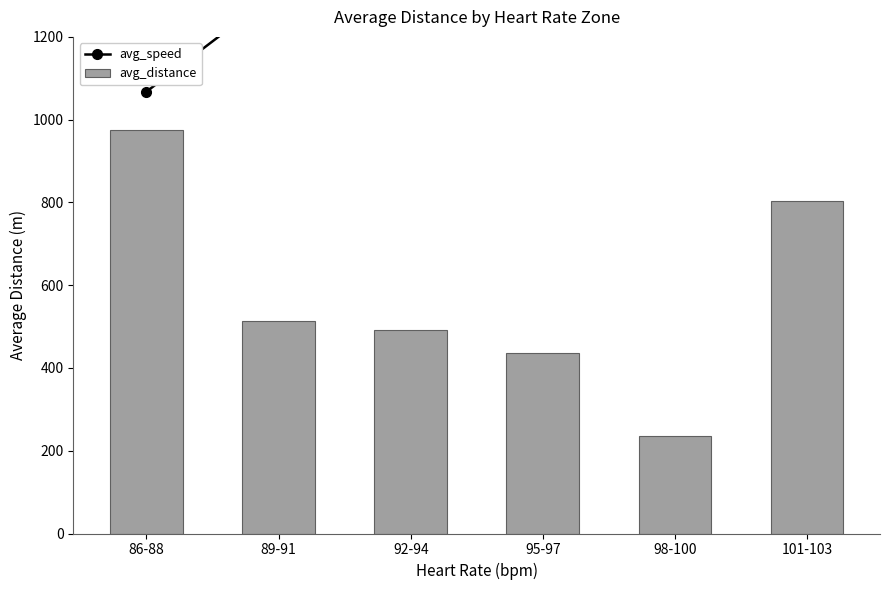

Which series has the largest total across all categories?

avg_speed